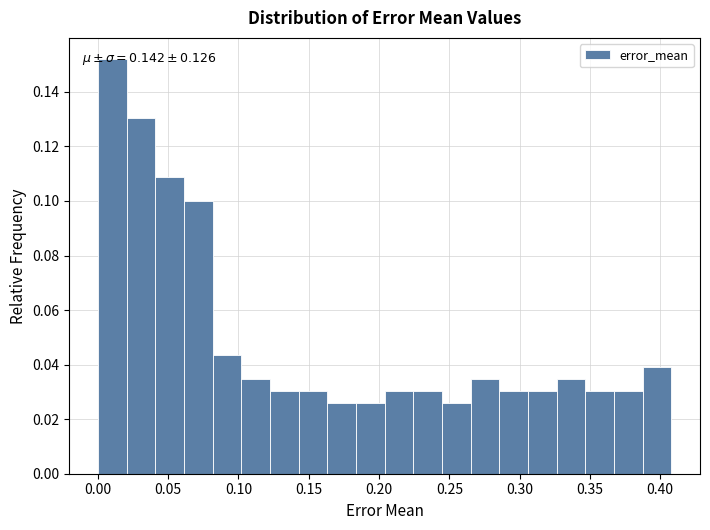

Over which range of the x-axis is the bar tallest?

0.000 to 0.020